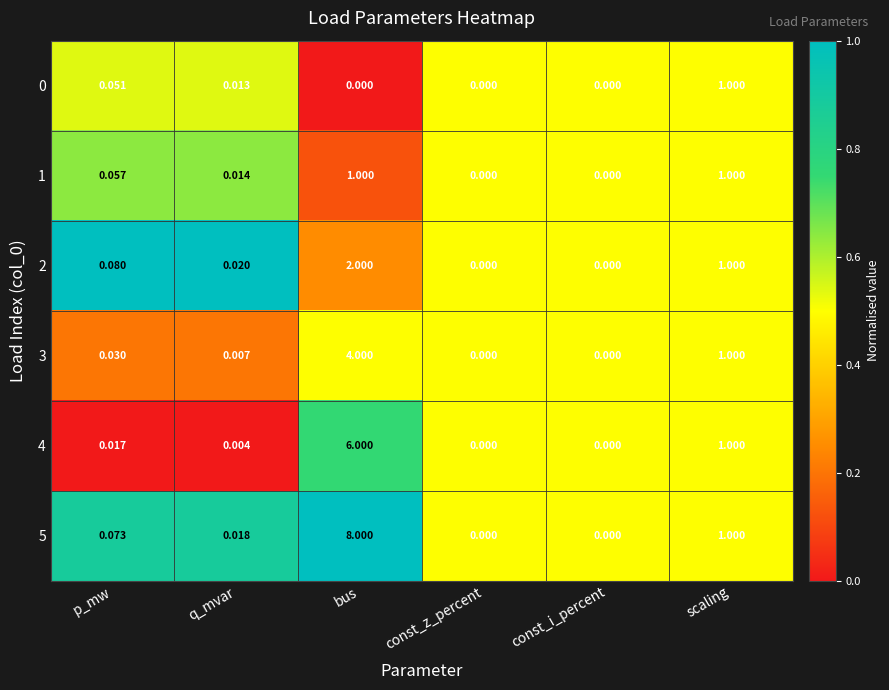

Which category has the highest value across all series?

bus